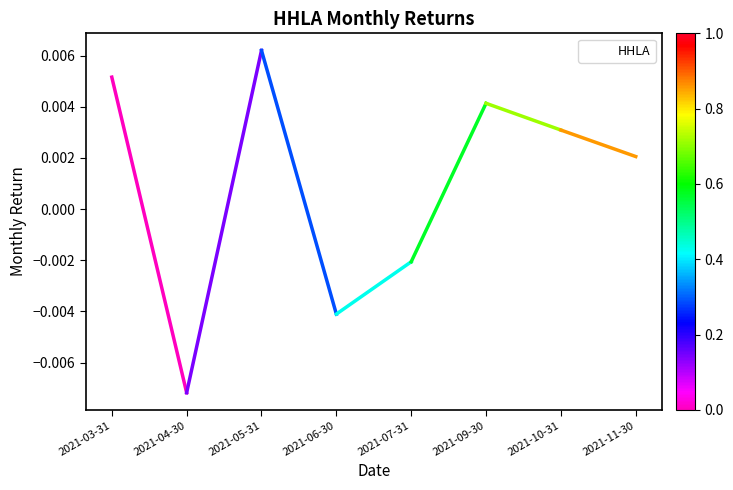

Which category has the highest value across all series?

2021-05-31